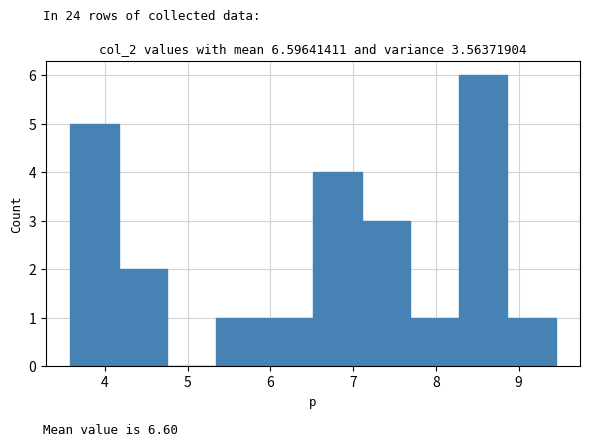

How tall is the bar that spans 6.5 to 7.1 on the x-axis? Neither the bar edges nor the heights are printed on the chart, so give them approximately, as read against the axes.

4